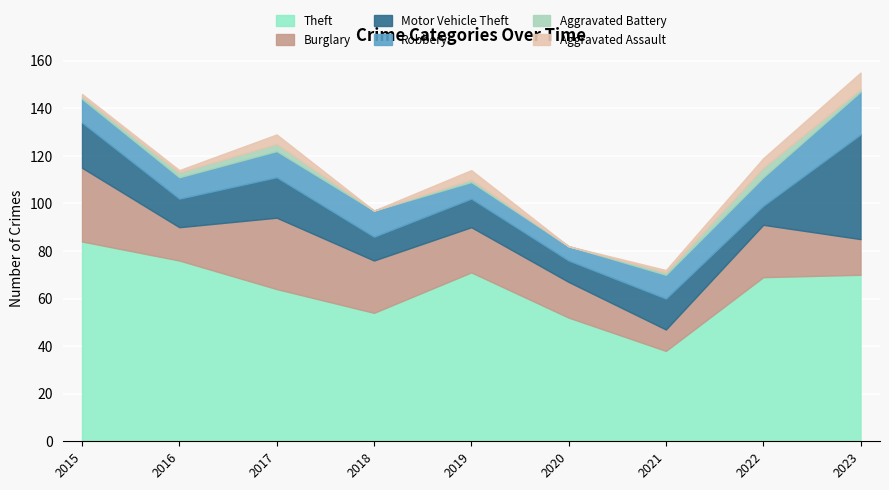

Which category has the lowest value in the Theft series?

2021